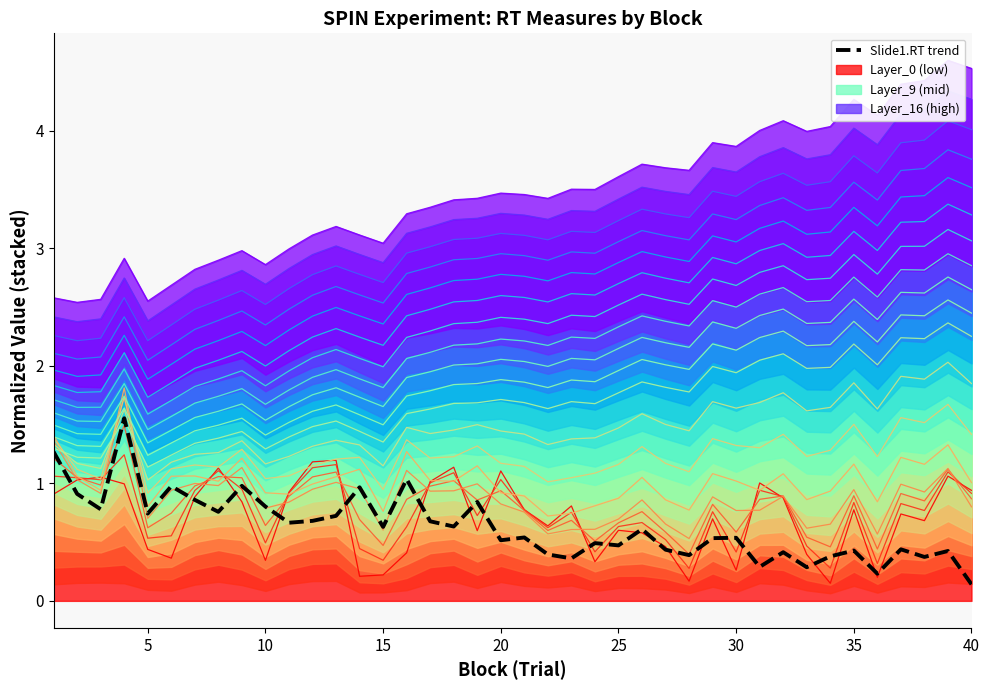

What is the average value?

0.6